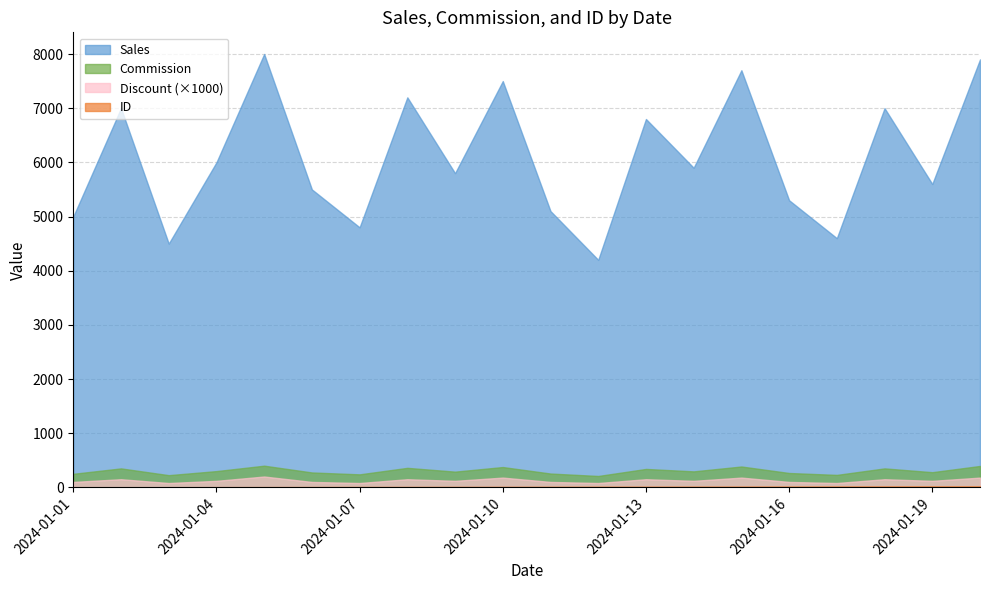

Which series has the largest range (max minus min)?

Sales